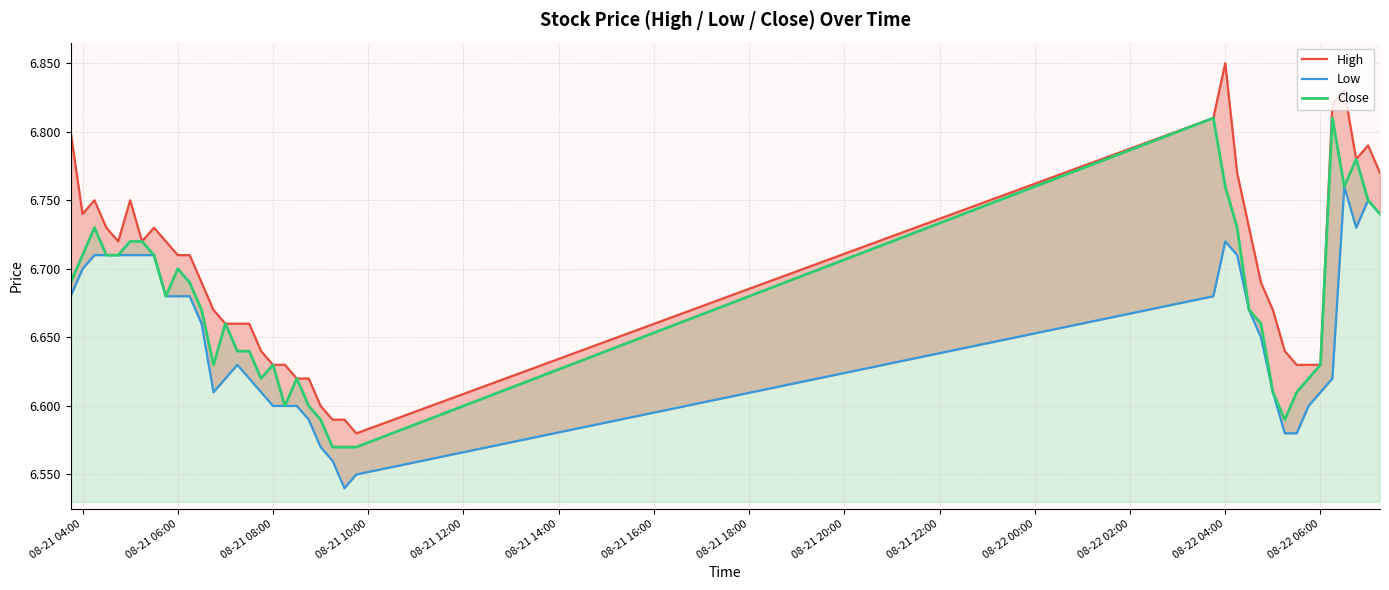

True or false: Low and Close cross at least once.

False